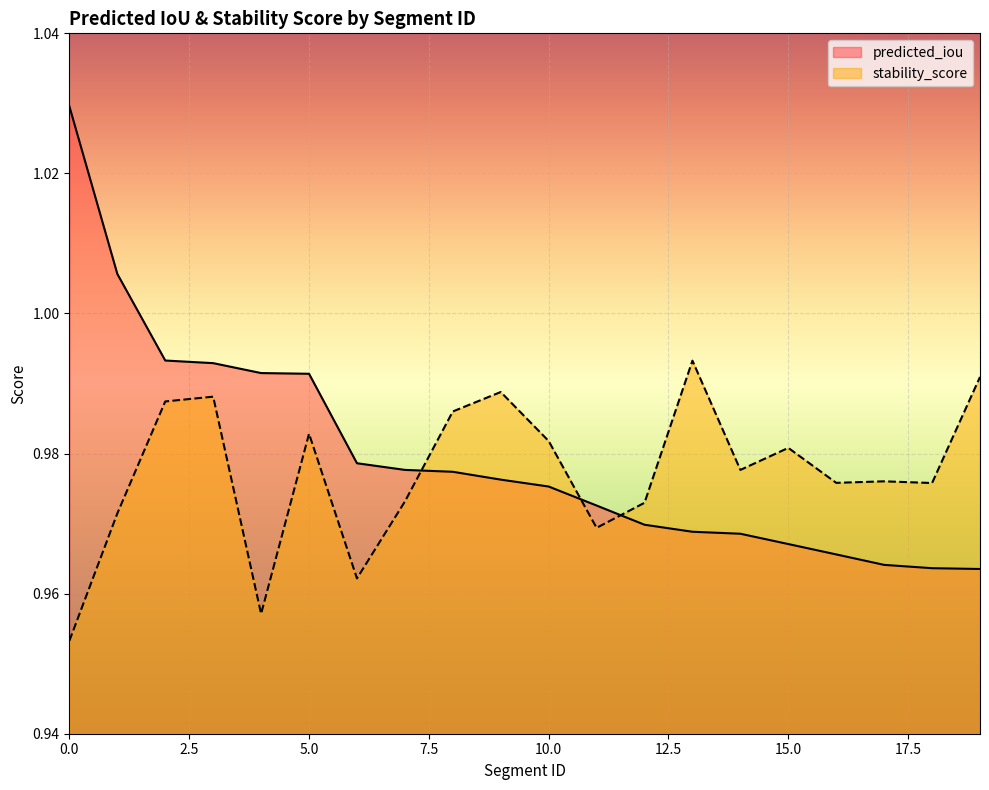

At which label does predicted_iou reach its minimum?

19